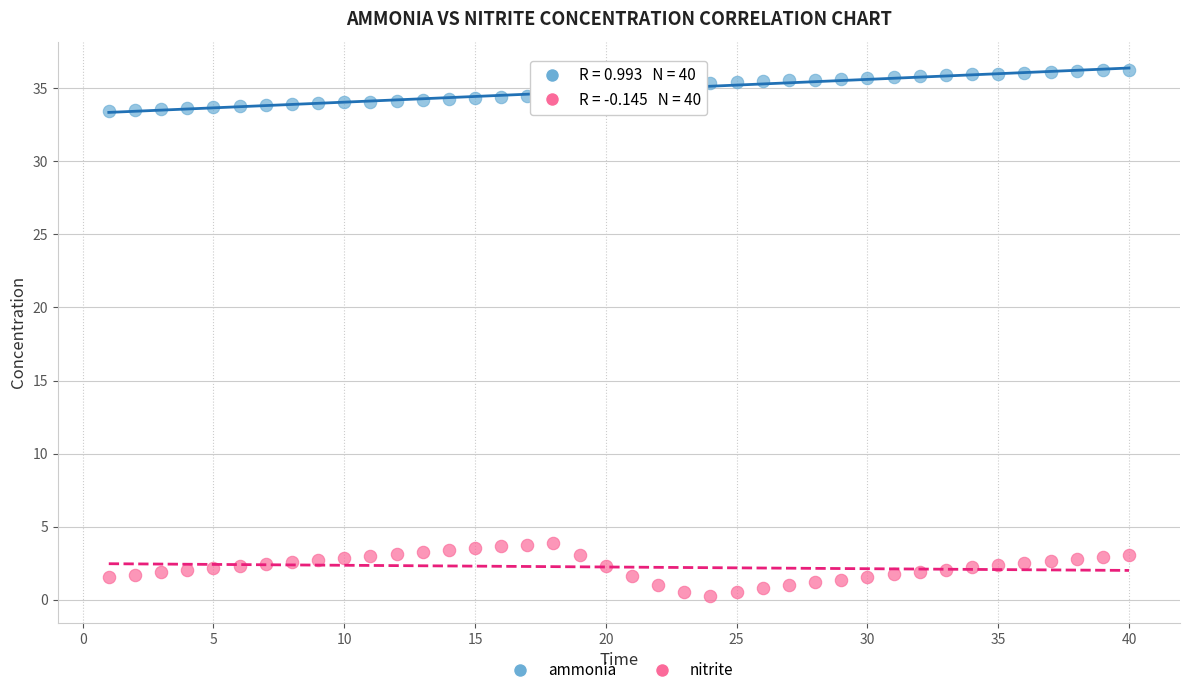

Which series has the largest Y range (max minus min)?

nitrite